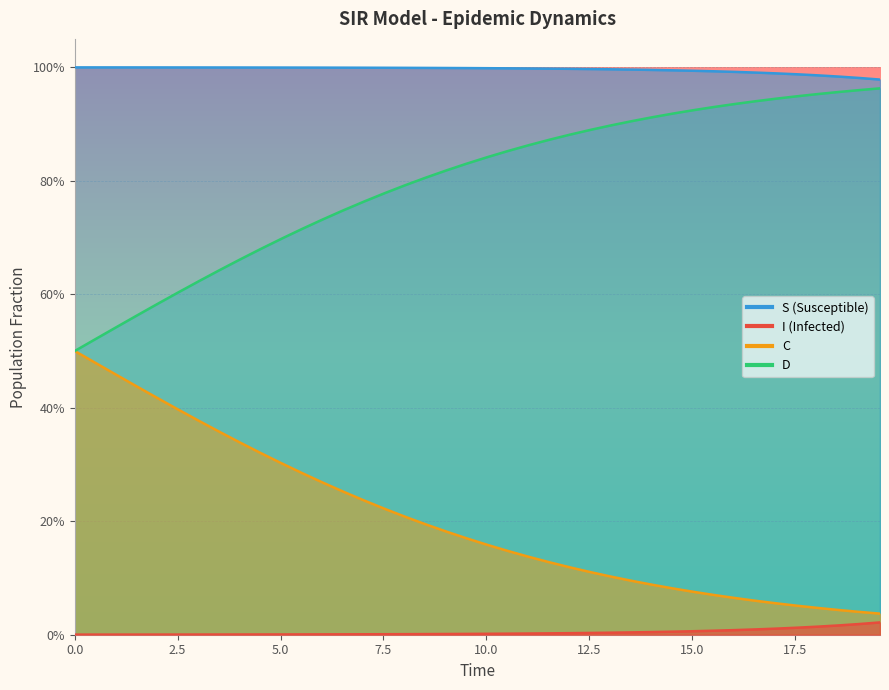

True or false: D and I intersect in this chart.

False